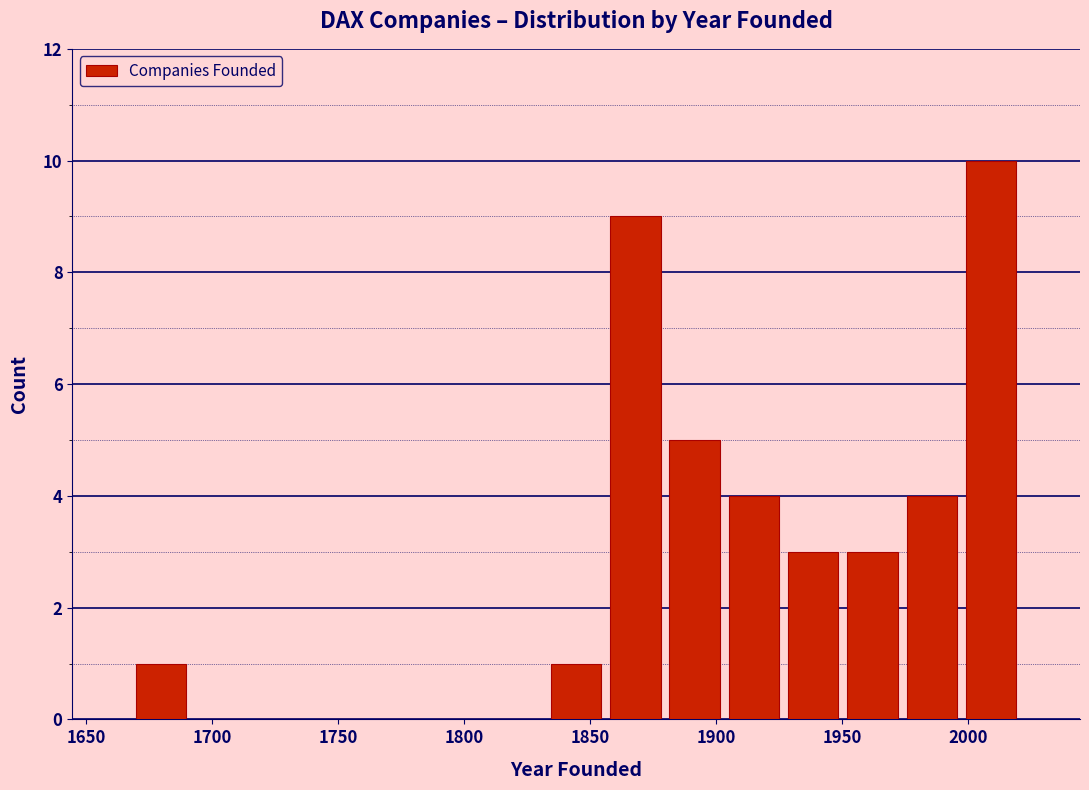

Reading left to right, transcribe this chart: for each bar, give the range it covers on the x-axis and its height. Neither the bar edges nor the heights are printed on the chart, so give them approximately, as read against the axes.

1670 to 1690: 1
1690 to 1715: 0
1715 to 1740: 0
1740 to 1760: 0
1760 to 1785: 0
1785 to 1810: 0
1810 to 1835: 0
1835 to 1855: 1
1855 to 1880: 9
1880 to 1905: 5
1905 to 1925: 4
1925 to 1950: 3
1950 to 1975: 3
1975 to 1995: 4
1995 to 2020: 10